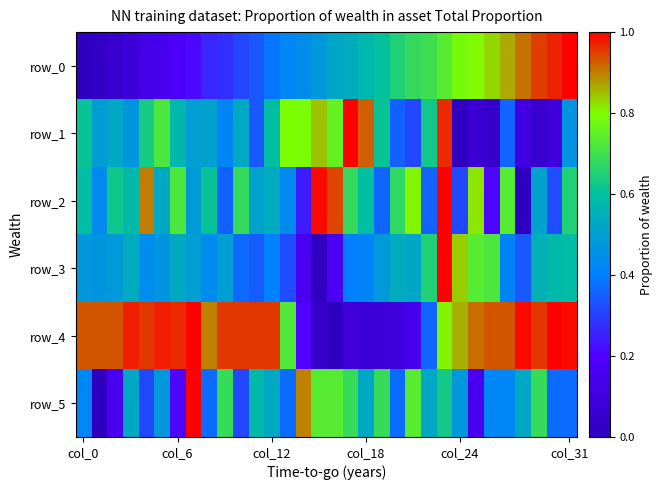

At which category is the sum across all series the highest?

23